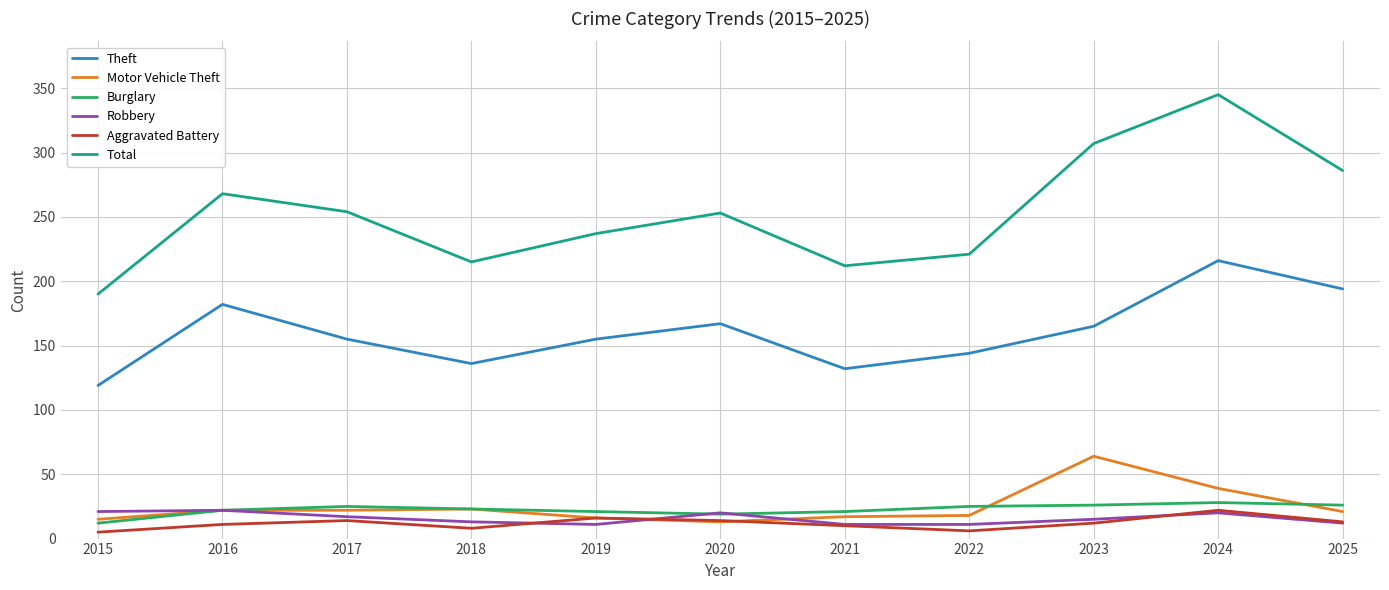

At which category does the chart reach its peak across all series?

2024